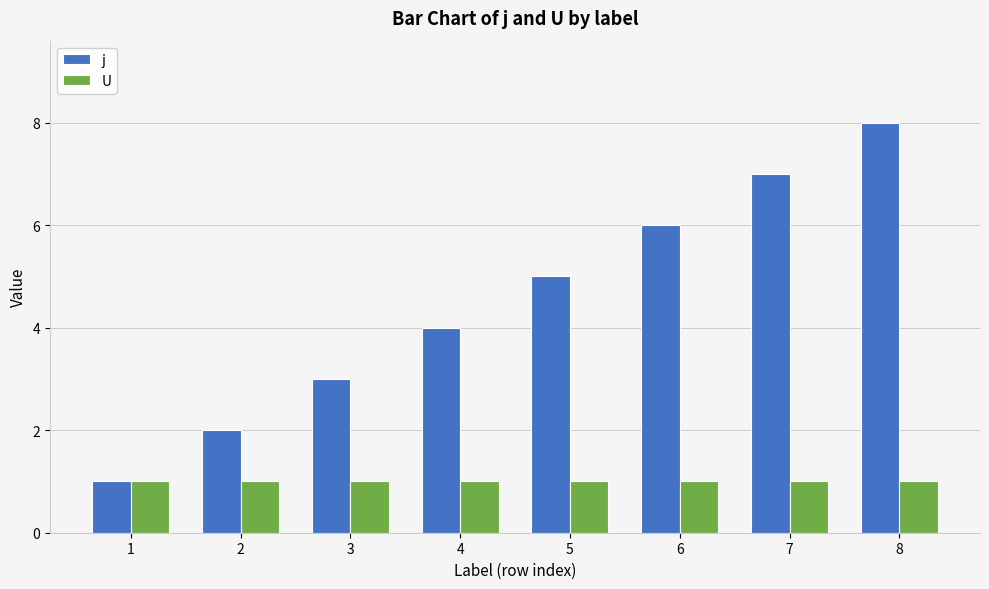

List the labels in order of j value, largest first.

8, 7, 6, 5, 4, 3, 2, 1